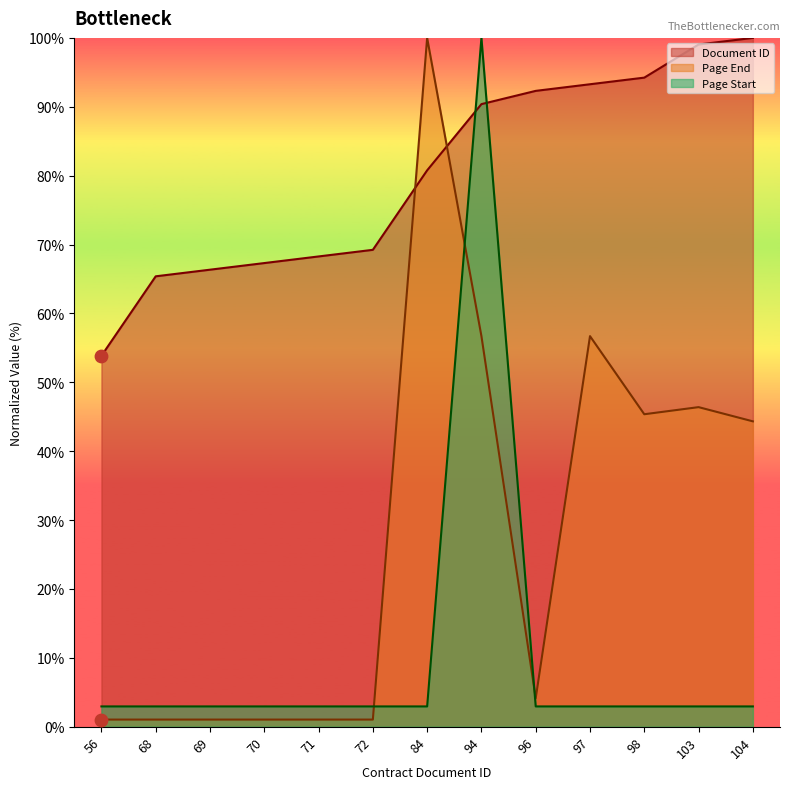

Which series has the largest Y range (max minus min)?

Page End